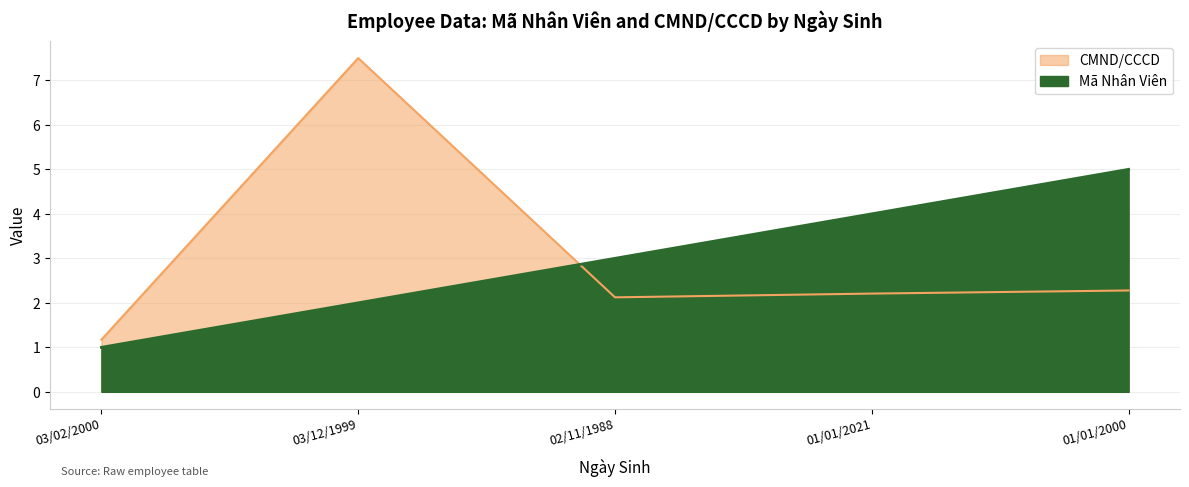

What is the maximum value for Mã Nhân Viên?

5.0